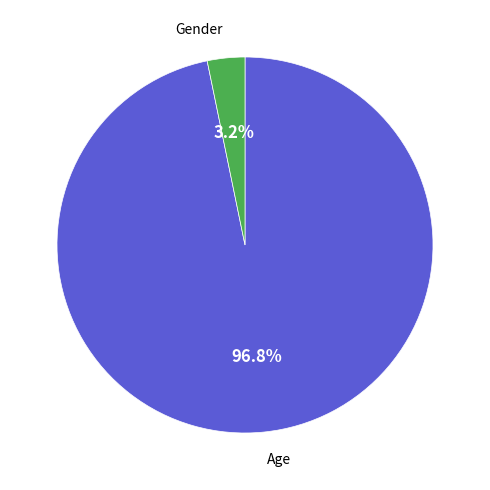

Does any single category account for the majority?

Yes